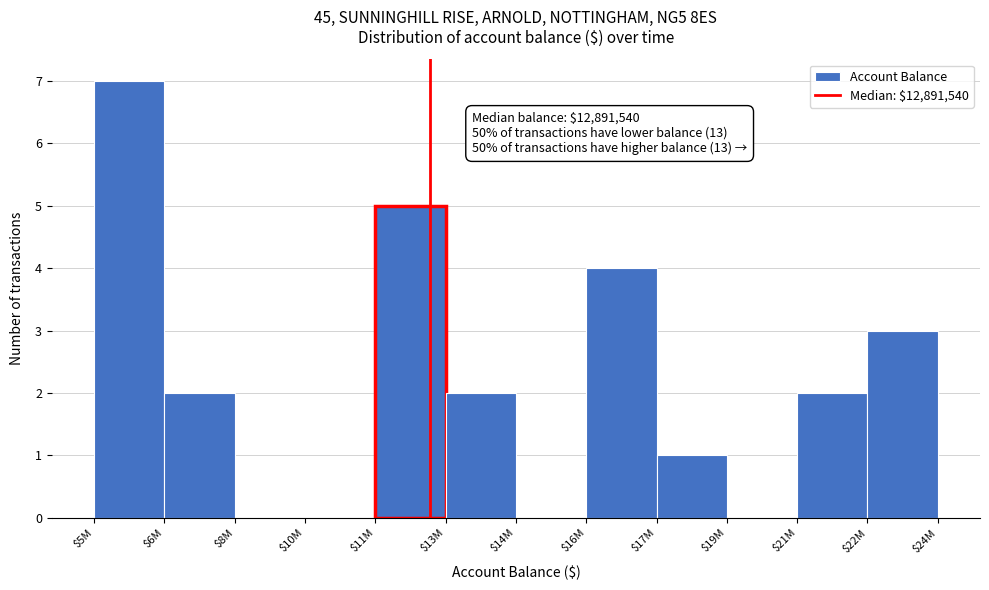

The value at $14M is 5. True or false?

False